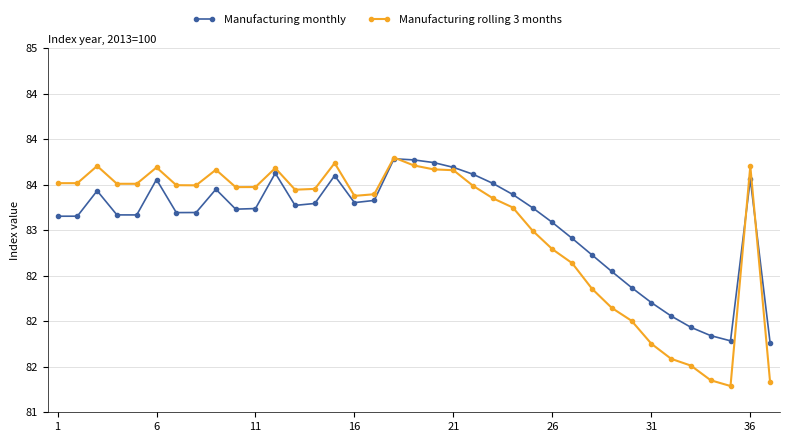

What is the lowest value of the Manufacturing monthly series?

81.8